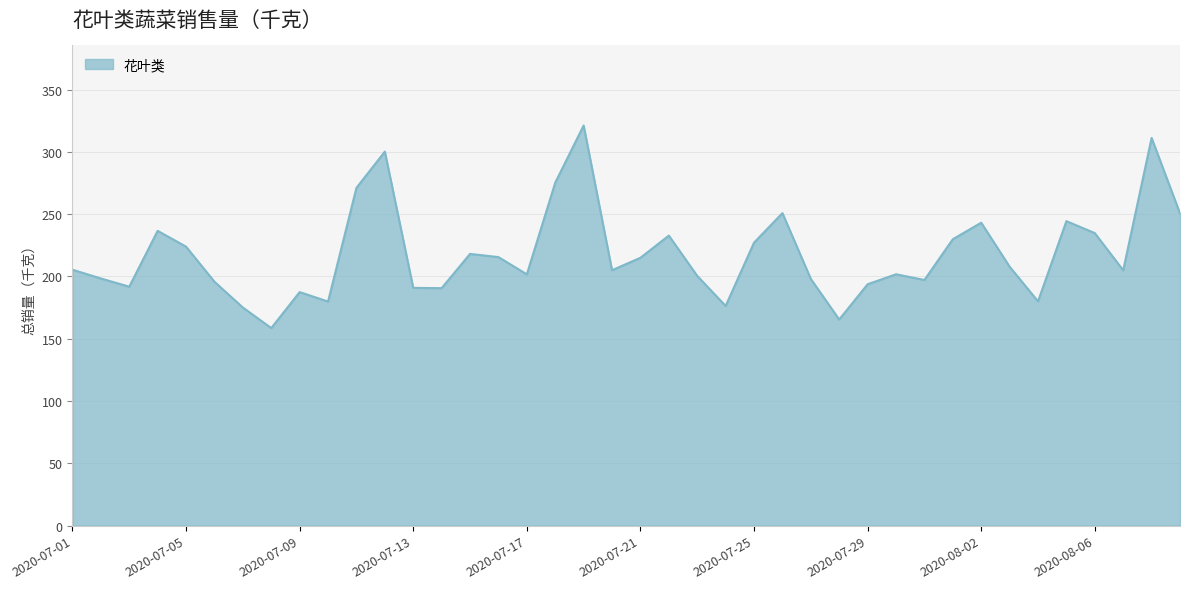

What is the greatest value displayed?

321.2